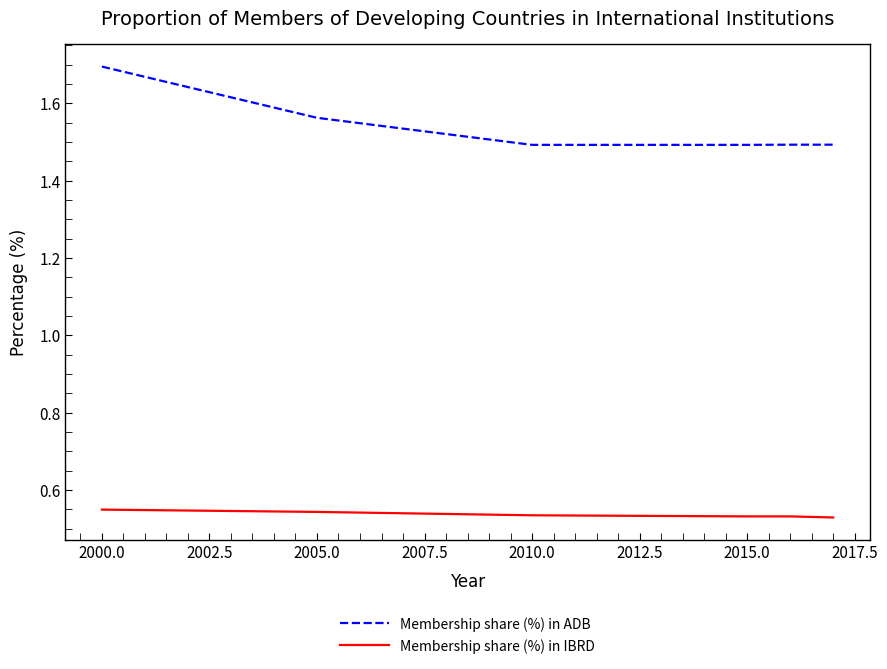

Which series has the largest total across all categories?

Membership share (%) in ADB